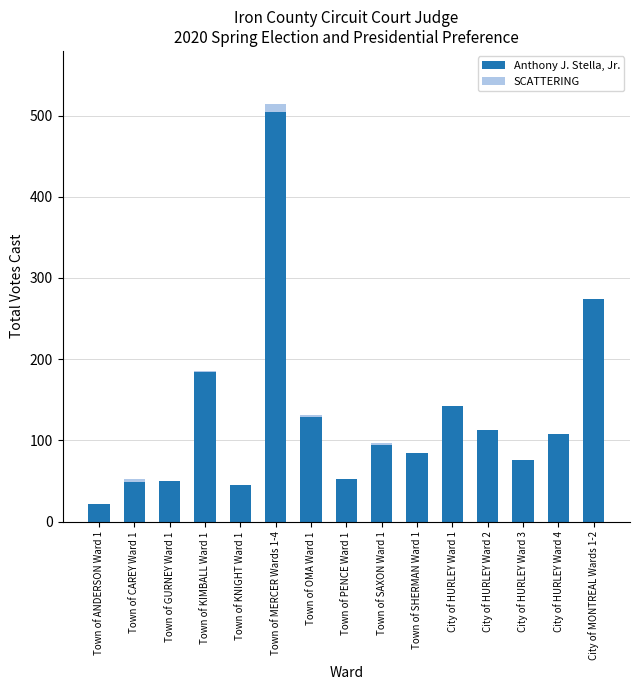

Is it true that Anthony J. Stella, Jr. equals 30 at Town of GURNEY Ward 1?

False